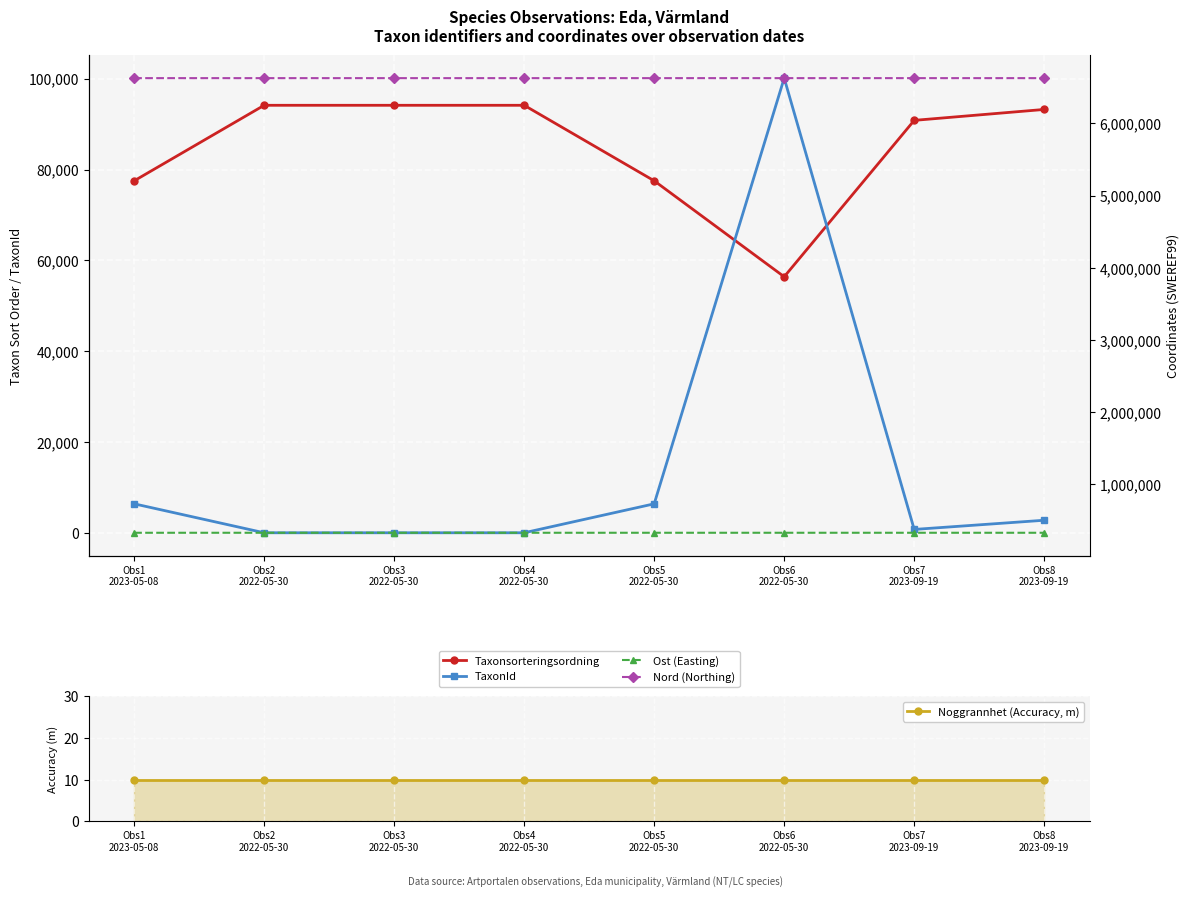

What is the difference between the TaxonId values at Obs8
2023-09-19 and Obs3
2022-05-30?

2756